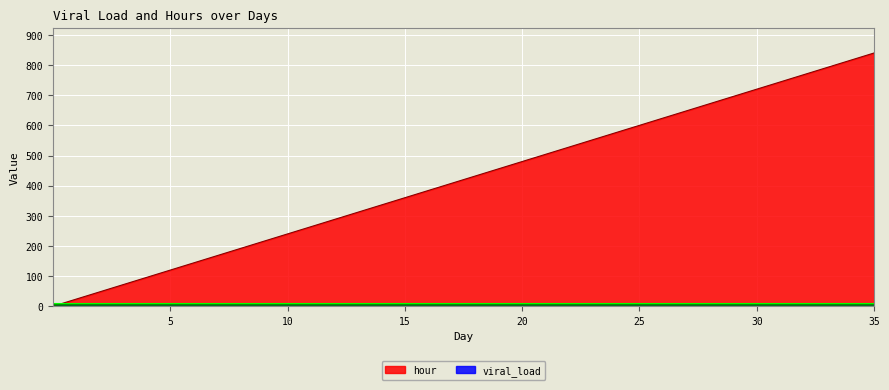

Which series ends up on top after the final intersection of hour and viral_load?

hour